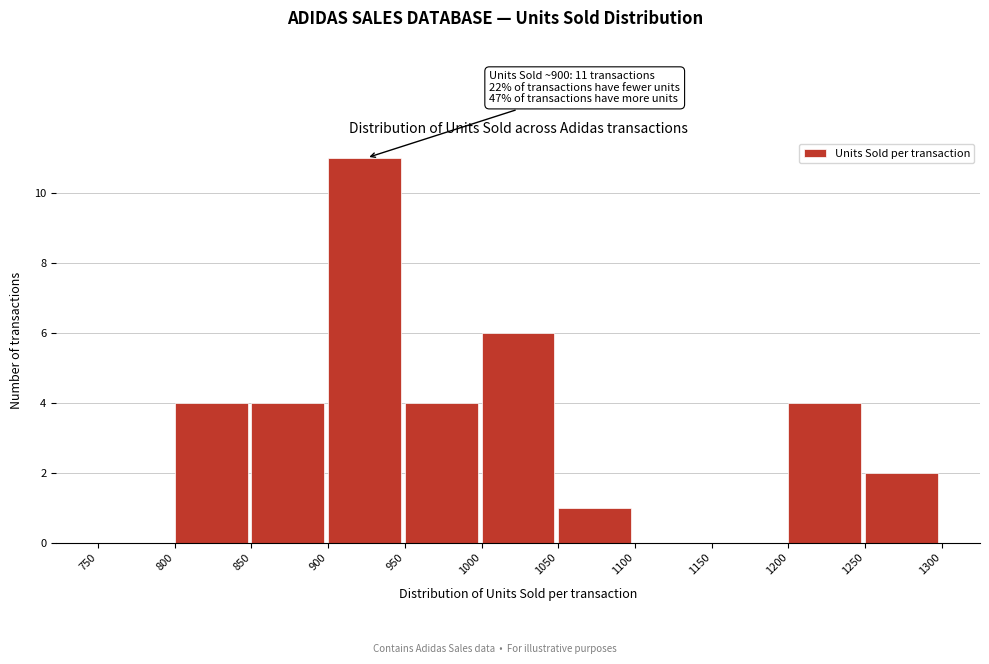

Over which range of the x-axis is the bar tallest?

900 to 950